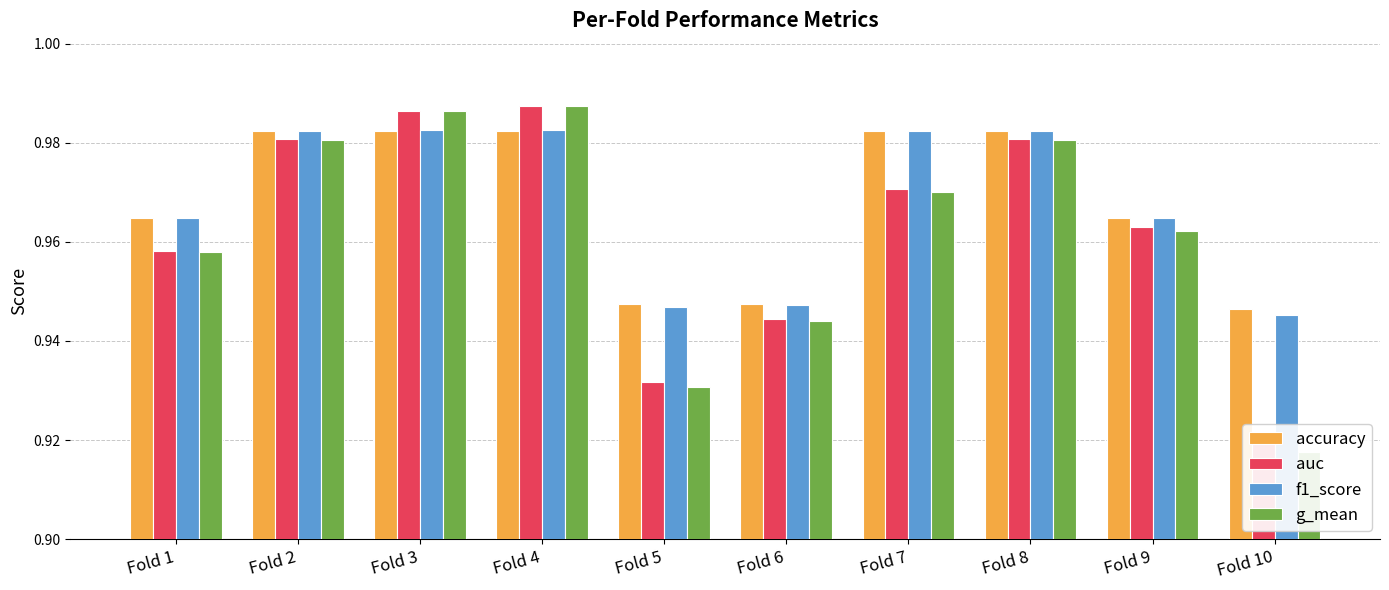

Rank the categories by accuracy value from highest to lowest.

Fold 2, Fold 3, Fold 4, Fold 7, Fold 8, Fold 1, Fold 9, Fold 5, Fold 6, Fold 10